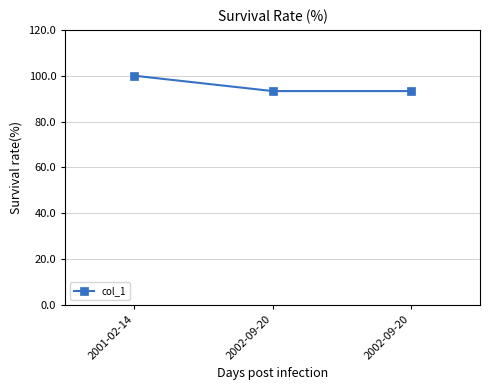

Reading left to right, what are all the values shown in this chart?

100.0	93.3	93.3